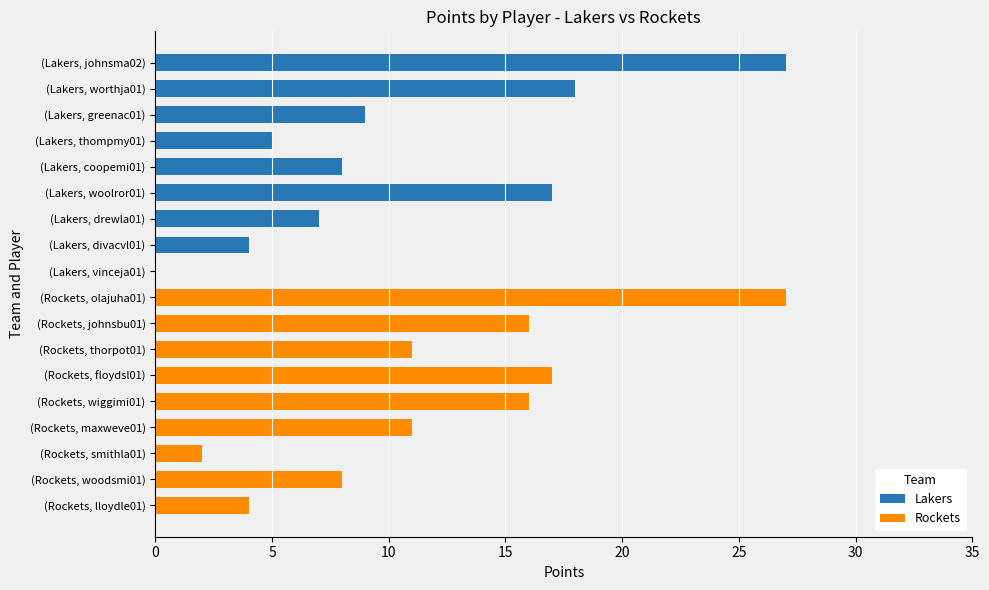

Is it true that Lakers equals 0 at (Lakers, vinceja01)?

True